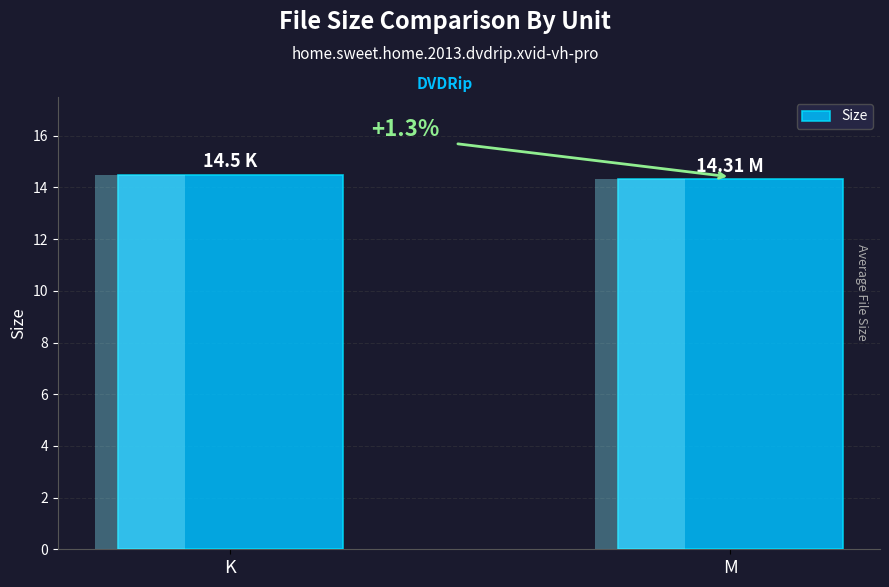

Which category has the highest value across all series?

K